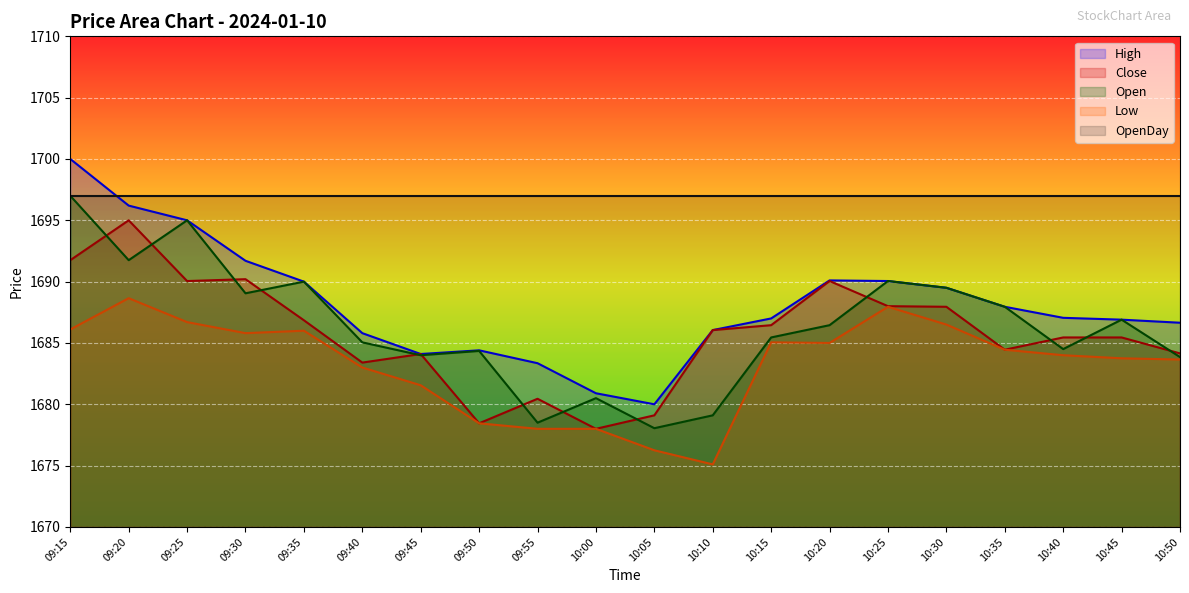

The value of High at 10:10 is 492.9. True or false?

False